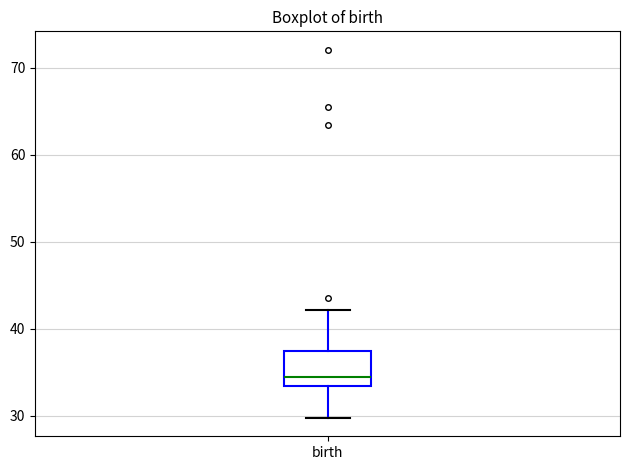

Where is the lower edge of the box for birth on the y-axis? The values are not printed on the chart, so give them approximately, as read against the axis.

33